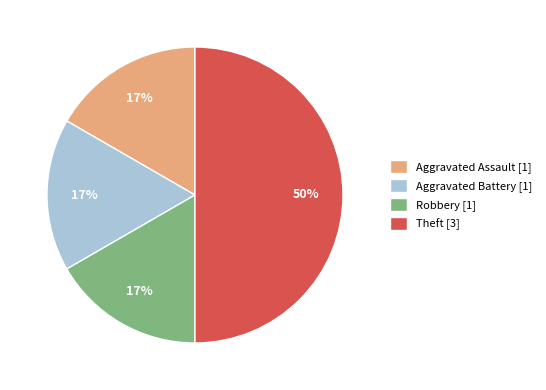

Is Aggravated Assault the majority of the pie?

No